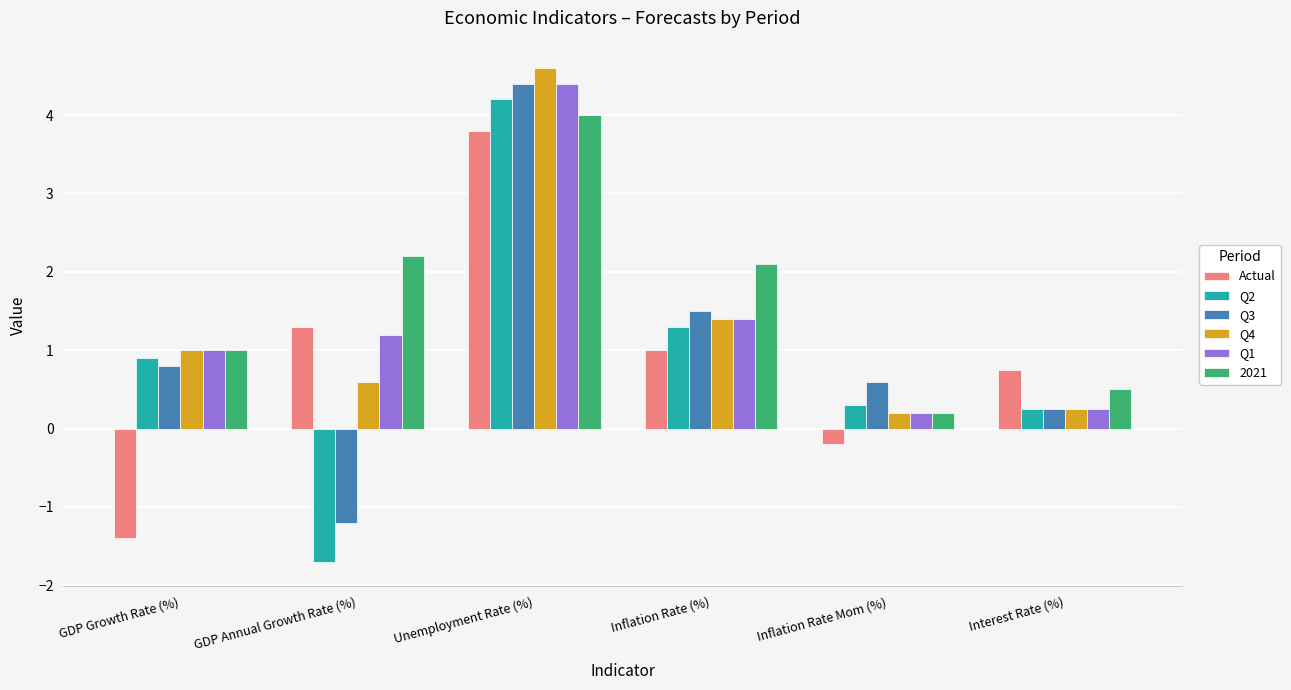

At how many categories does at least one series exceed 3?

1